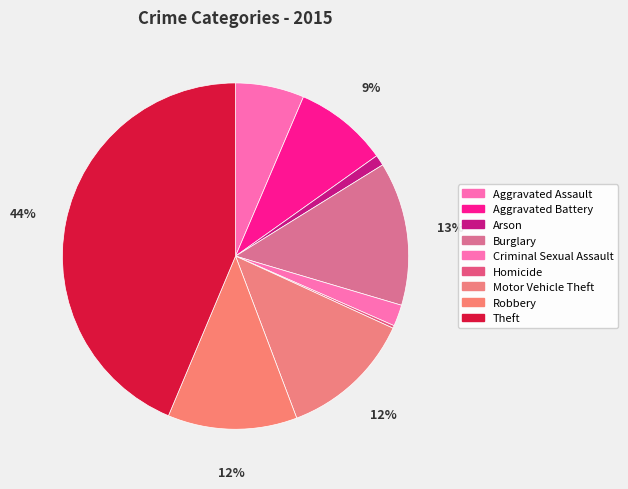

What percentage is the Robbery slice, to the nearest percent?

12%